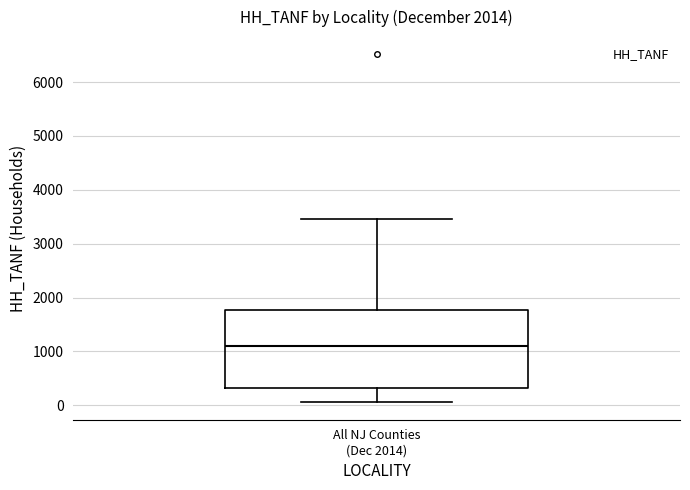

Read this box plot against the y-axis: the position of the median line, the range covered by the box, and the ends of both whiskers. The values are not printed on the chart, so give them approximately, as read against the axis.

median 1100, box 300 to 1800, whiskers 100 to 3500